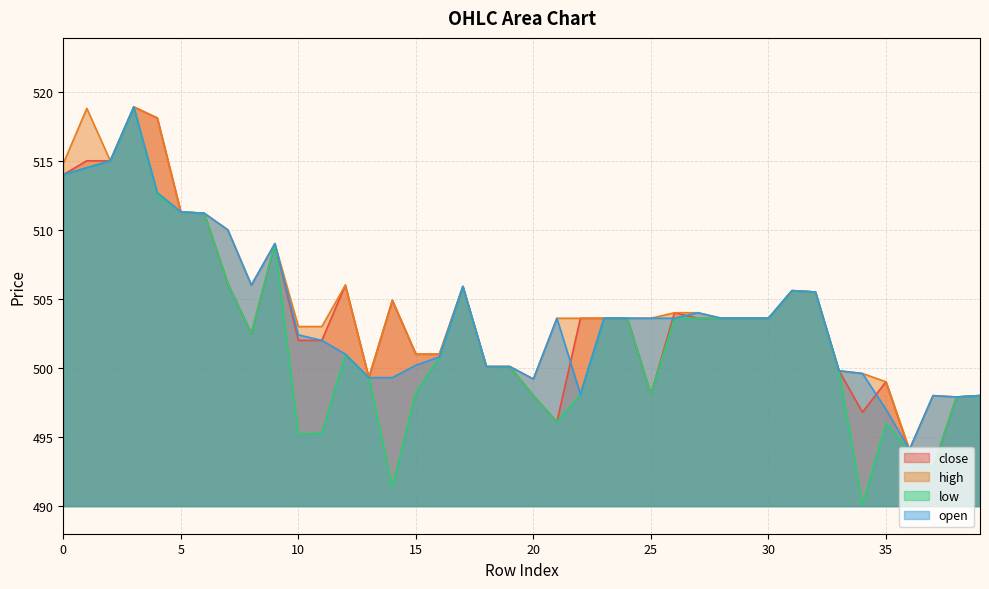

Rank the series at 8 from lowest to highest value.

close, low, high, open